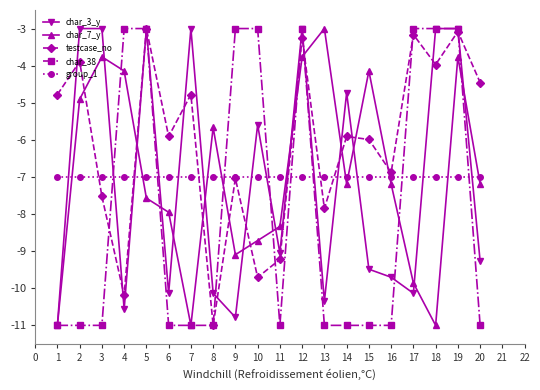

True or false: char_38 has a value of -2.9 at 7.

False